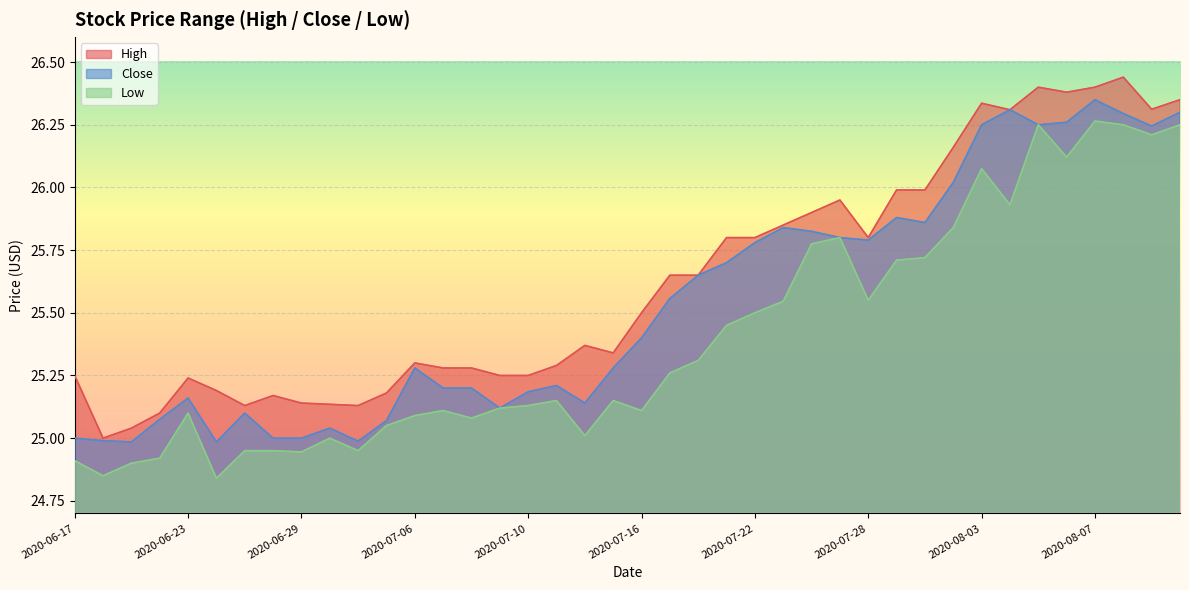

What is the difference between the highest and lowest values at 2020-06-29?

0.2